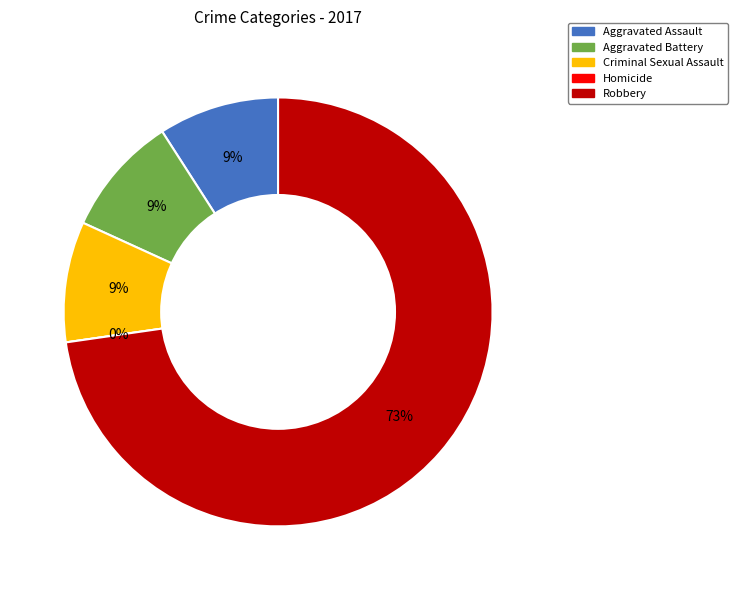

Combined, what portion of the pie is Homicide and Aggravated Battery?

9.1%